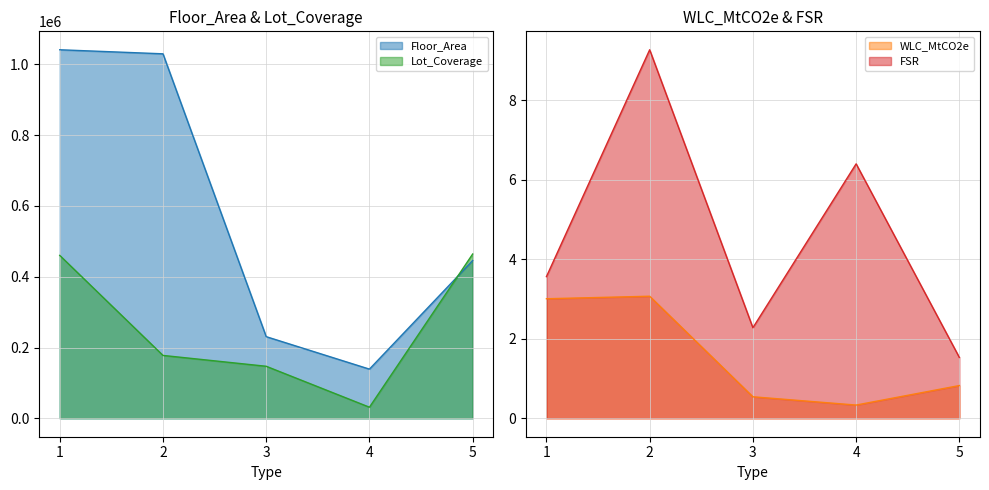

True or false: Floor_Area has more than 0 interior local peaks.

False